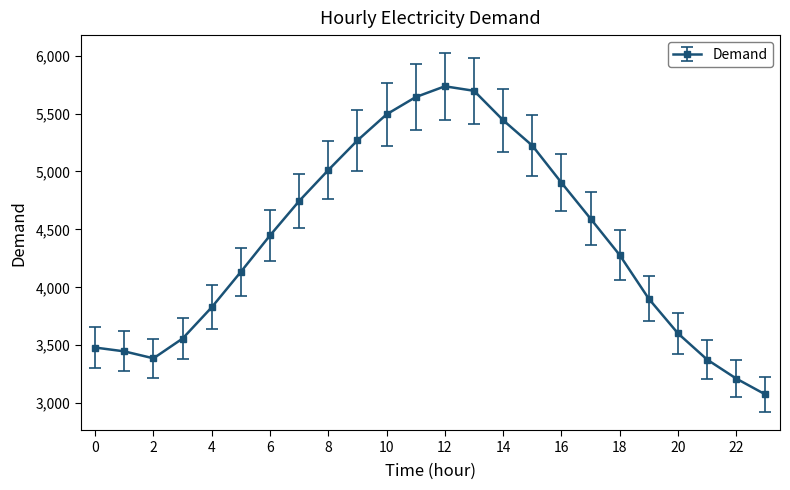

Is this an area chart (filled region under the line)?

No